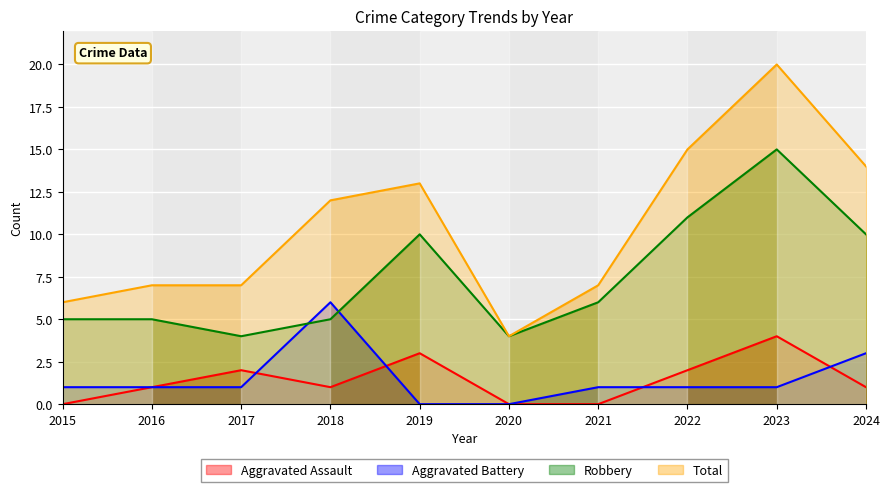

Reading right to left, extract all data points from this chart.

Aggravated Assault: 2024=1	2023=4	2022=2	2021=0	2020=0	2019=3	2018=1	2017=2	2016=1	2015=0
Aggravated Battery: 2024=3	2023=1	2022=1	2021=1	2020=0	2019=0	2018=6	2017=1	2016=1	2015=1
Robbery: 2024=10	2023=15	2022=11	2021=6	2020=4	2019=10	2018=5	2017=4	2016=5	2015=5
Total: 2024=14	2023=20	2022=15	2021=7	2020=4	2019=13	2018=12	2017=7	2016=7	2015=6